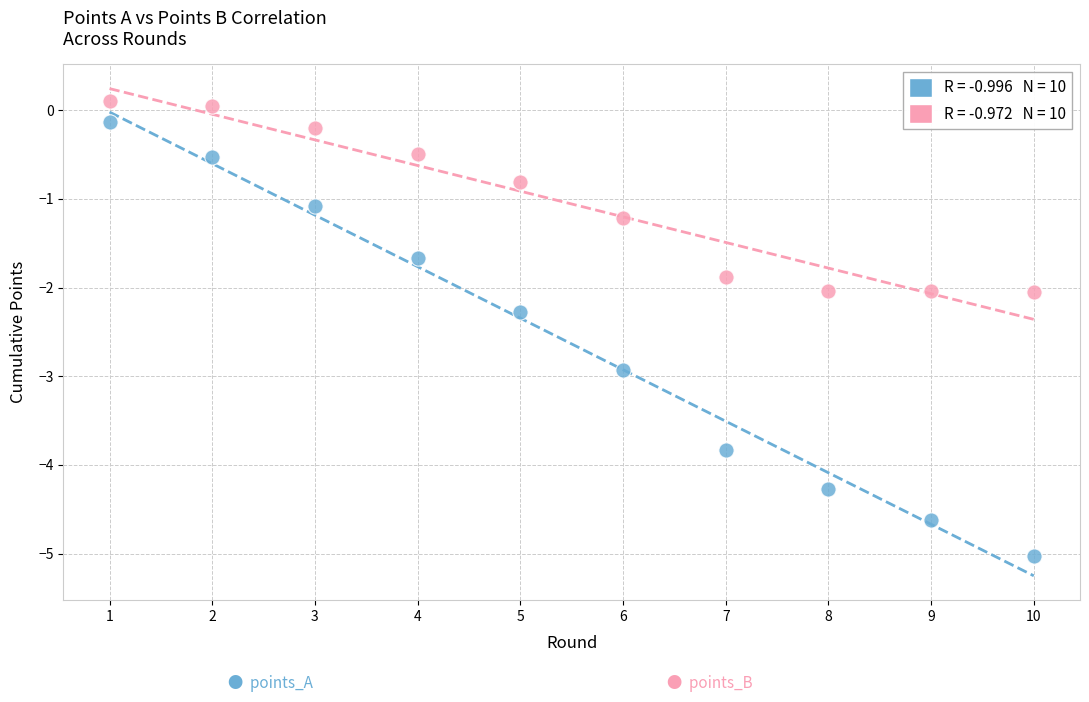

Across all data points, what is the range of X values (max minus min)?

9.0